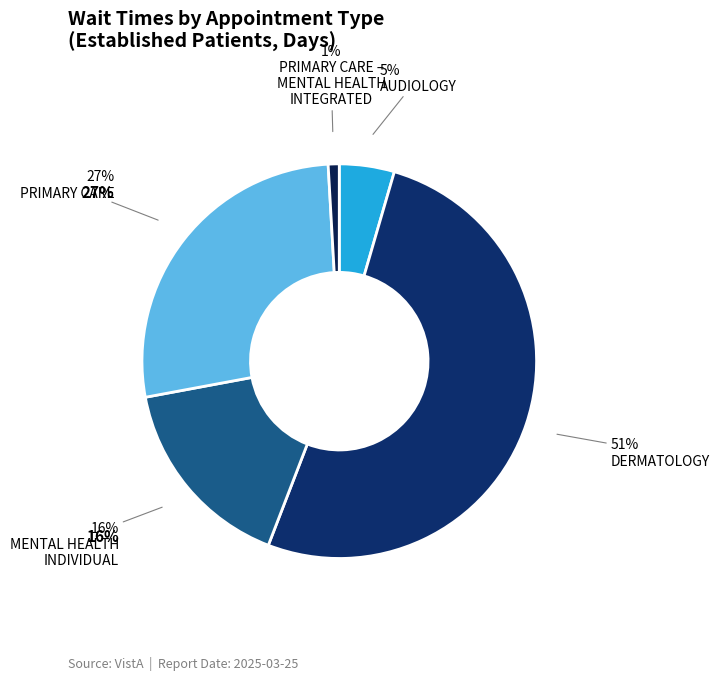

How many segments does this pie chart have?

5